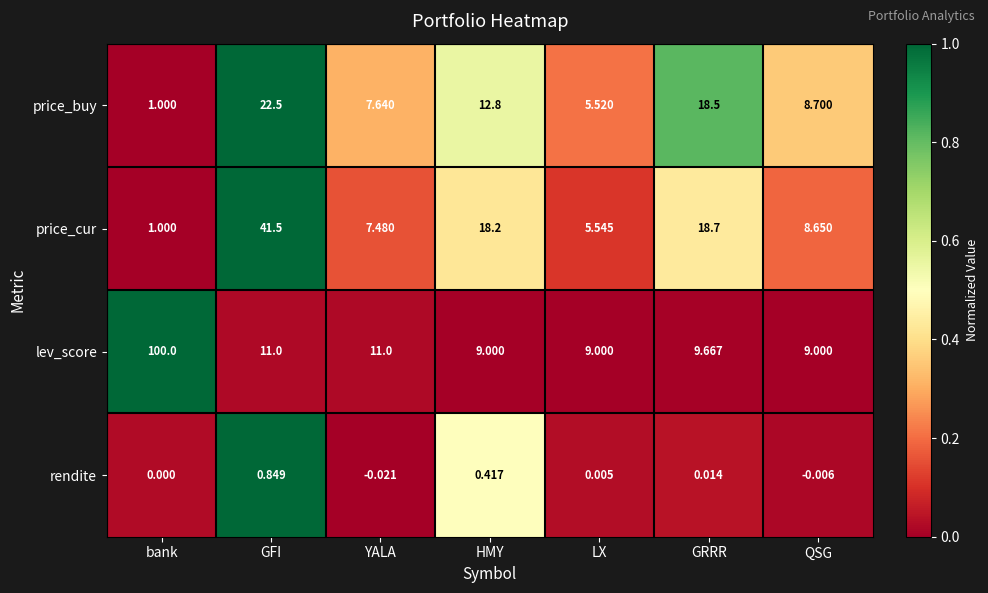

At YALA, list the series in order from smallest to largest.

rendite, price_cur, price_buy, lev_score